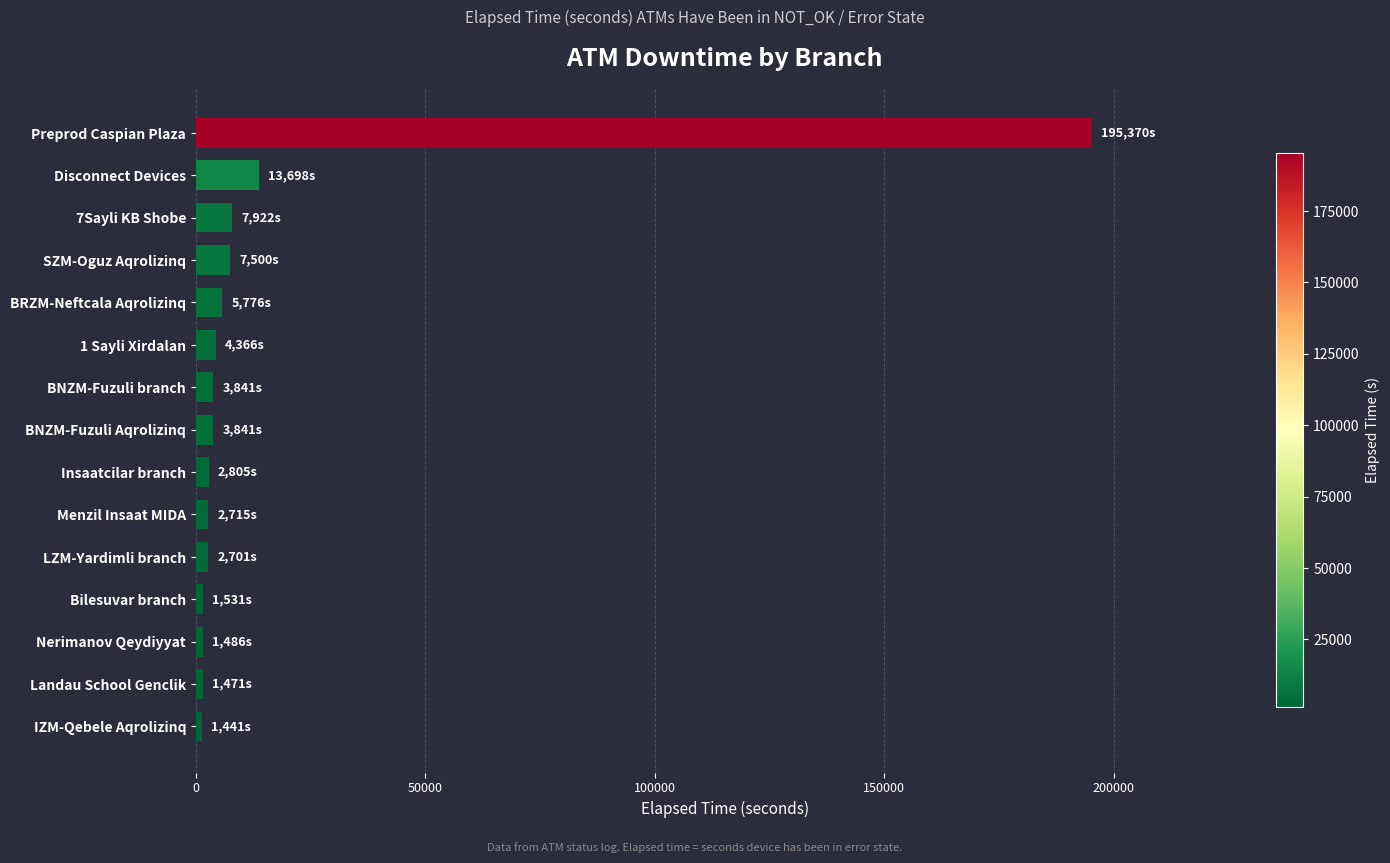

What is the average value?

17098